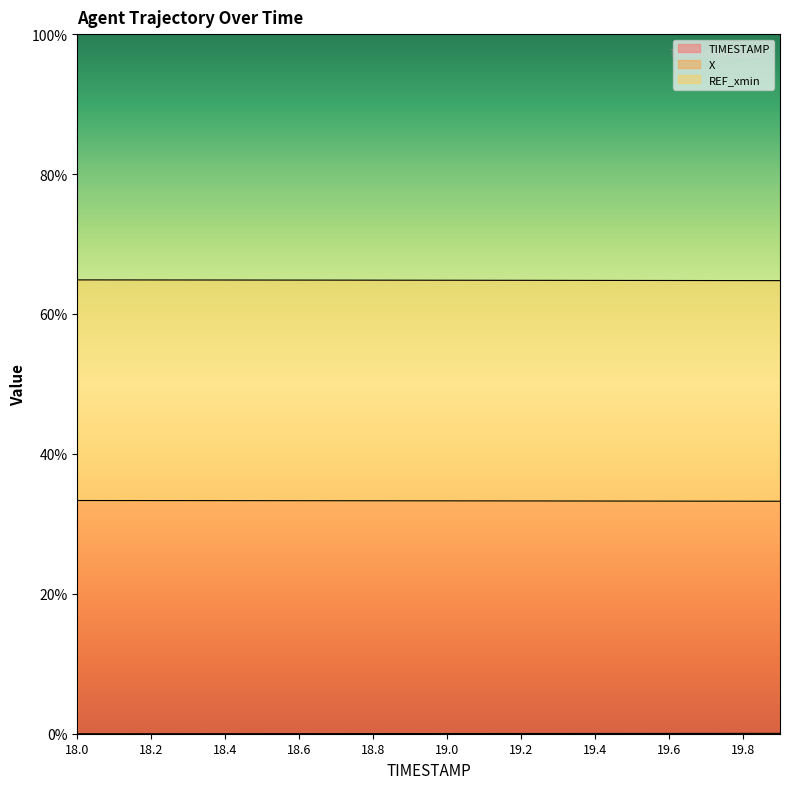

Rank the series at 19.1 from highest to lowest value.

X, TIMESTAMP